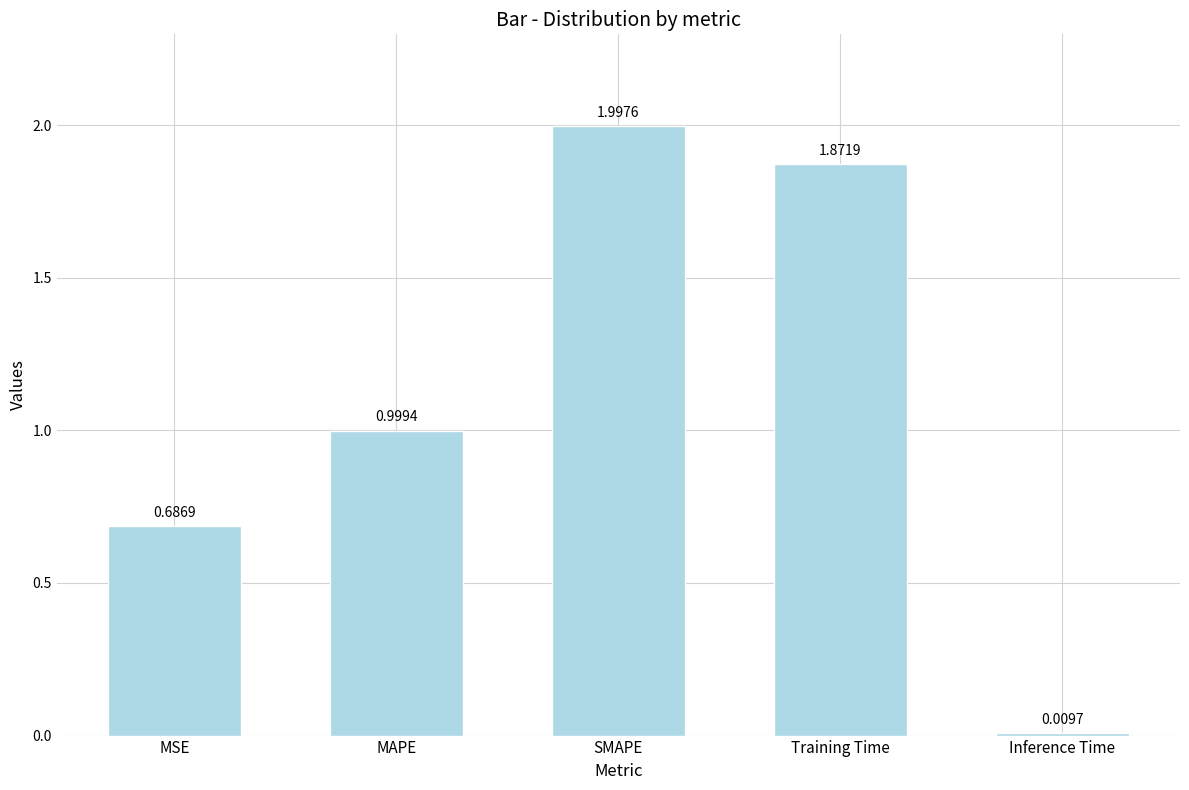

What is the greatest value displayed?

2.0